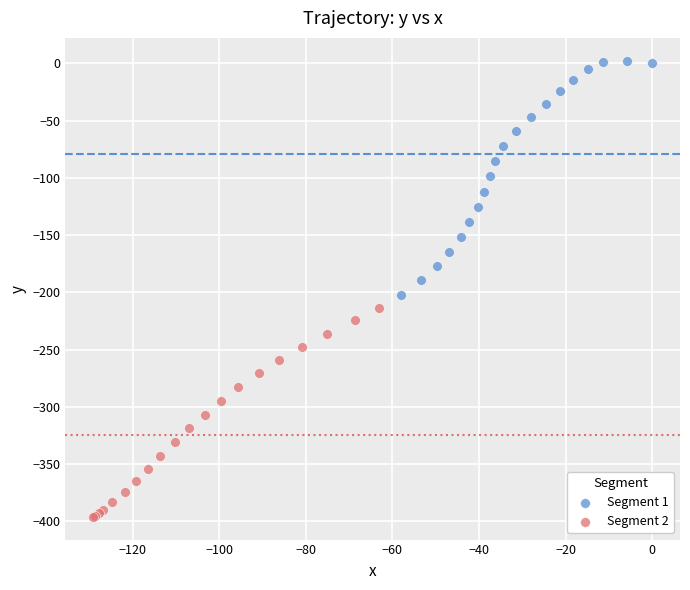

Which series contains the lowest Y value?

Segment 2